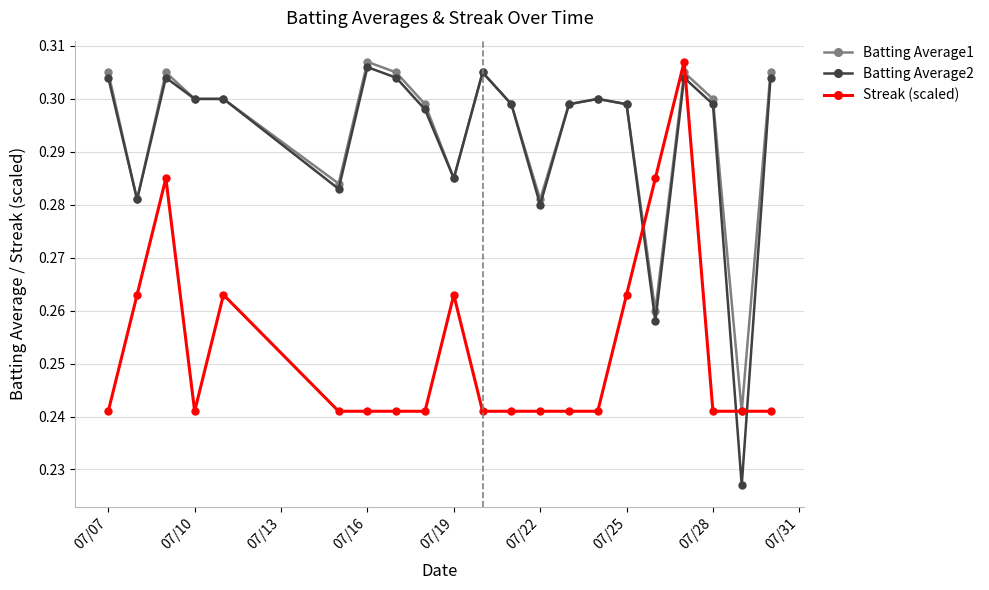

How many intersections are there between Streak (scaled) and Batting Average2?

4